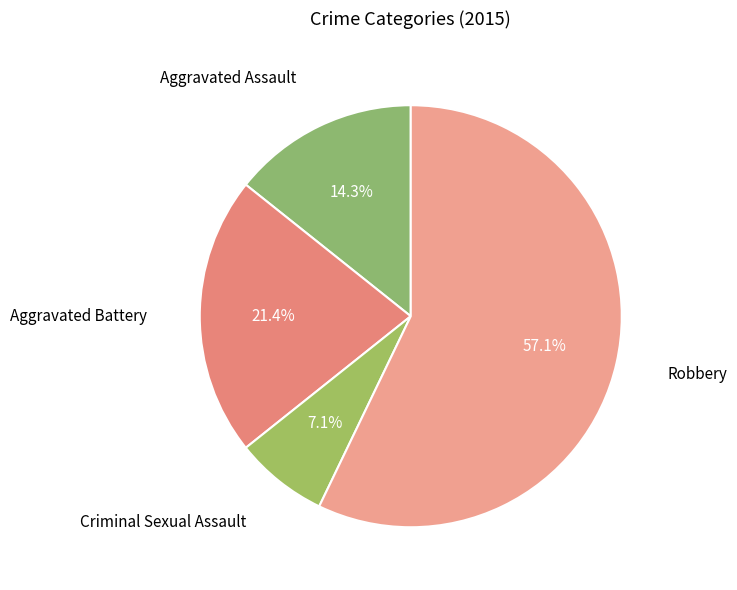

How many segments does this pie chart have?

4